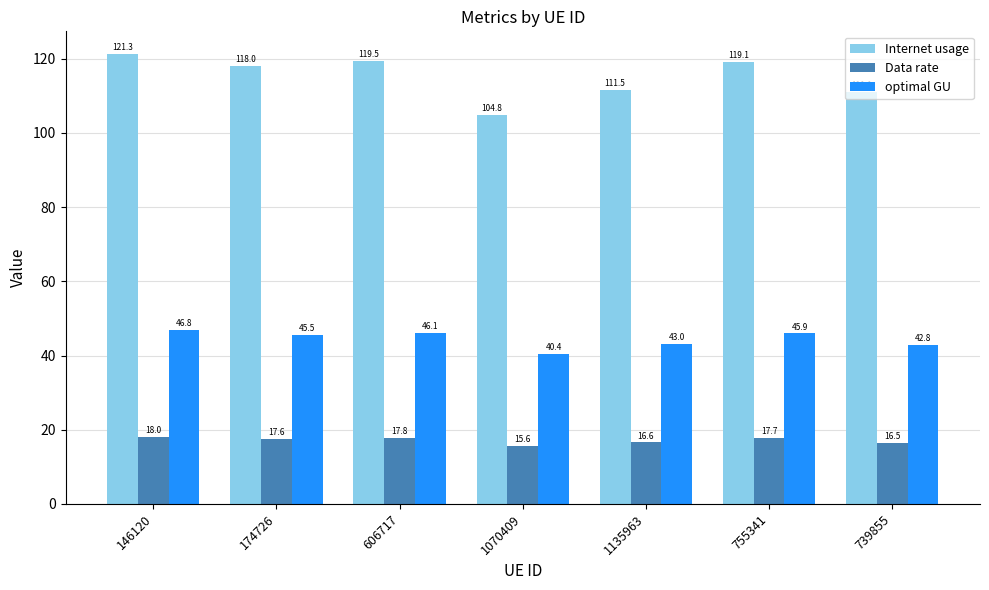

Count the number of data series in this chart.

3